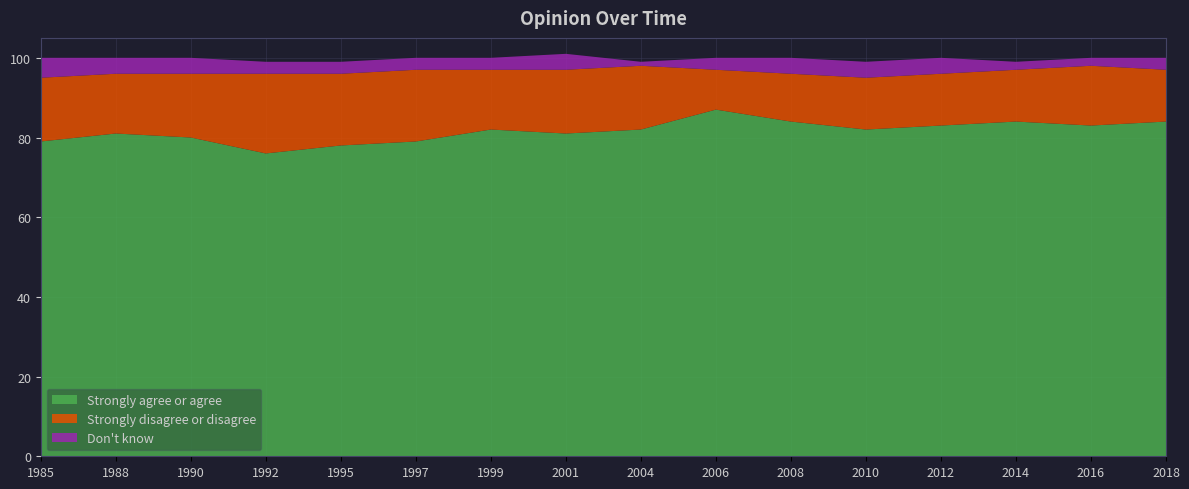

Reading left to right, transcribe all the data shown in this chart.

Strongly agree or agree: 79	81	80	76	78	79	82	81	82	87	84	82	83	84	83	84
Strongly disagree or disagree: 16	15	16	20	18	18	15	16	16	10	12	13	13	13	15	13
Don't know: 5	4	4	3	3	3	3	4	1	3	4	4	4	2	2	3